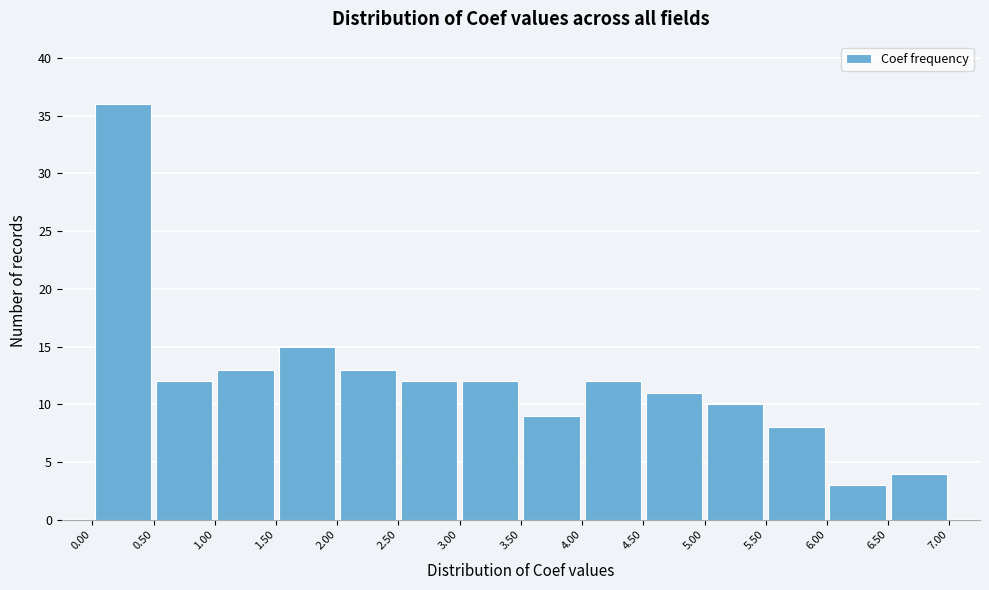

Reading left to right, transcribe this chart: for each bar, give the range it covers on the x-axis and its height. The values are not printed on the chart, so give them approximately, as read against the axis.

0.00 to 0.50: 36
0.50 to 1.00: 12
1.00 to 1.50: 13
1.50 to 2.00: 15
2.00 to 2.50: 13
2.50 to 3.00: 12
3.00 to 3.50: 12
3.50 to 4.00: 9
4.00 to 4.50: 12
4.50 to 5.00: 11
5.00 to 5.50: 10
5.50 to 6.00: 8
6.00 to 6.50: 3
6.50 to 7.00: 4